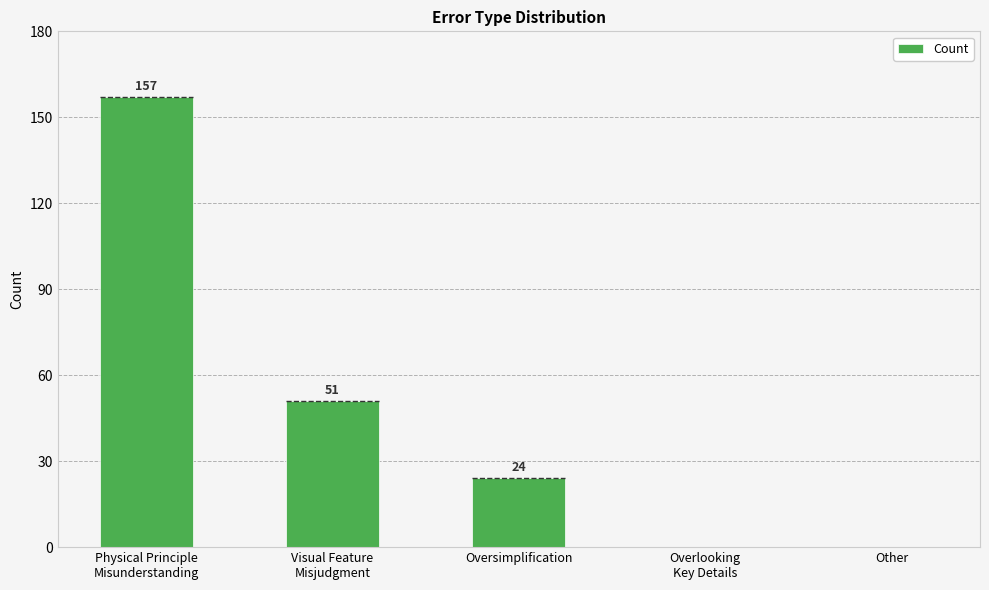

Reading right to left, list all the values displayed in this chart.

Other=0	Overlooking
Key Details=0	Oversimplification=24	Visual Feature
Misjudgment=51	Physical Principle
Misunderstanding=157